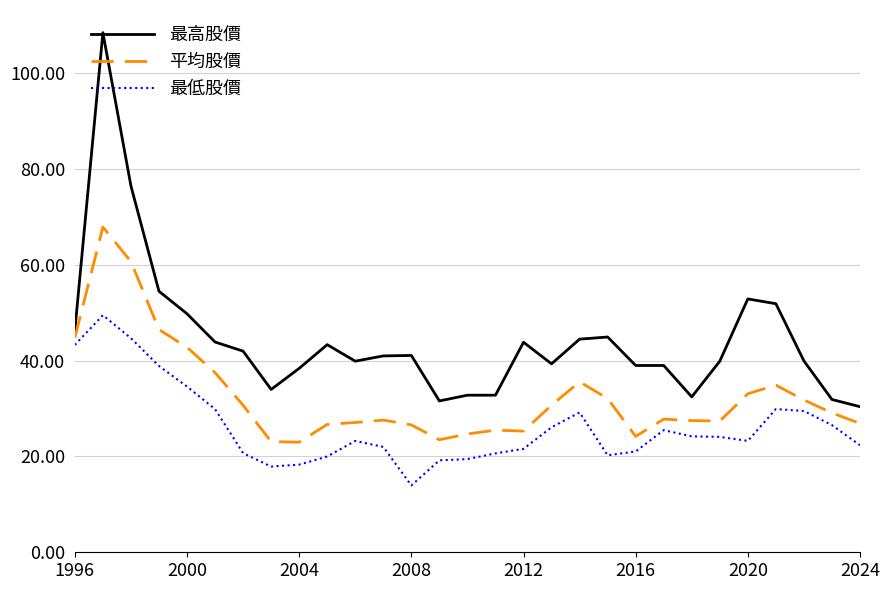

What is the greatest value displayed?

108.5